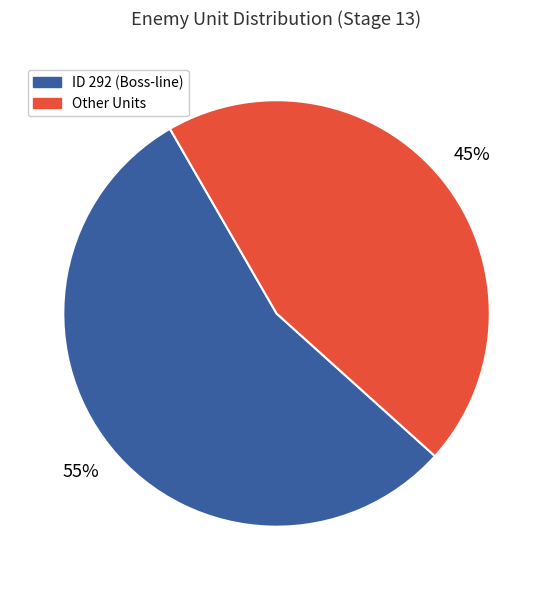

Between Other Units and ID 292 (Boss-line), which is larger?

ID 292 (Boss-line)